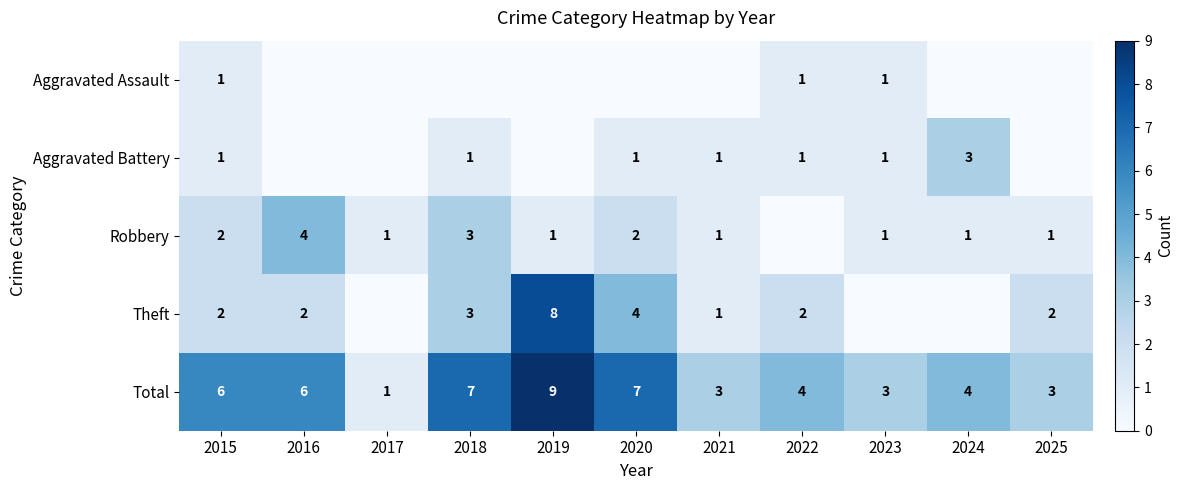

Which category has the lowest value in the Total series?

2017